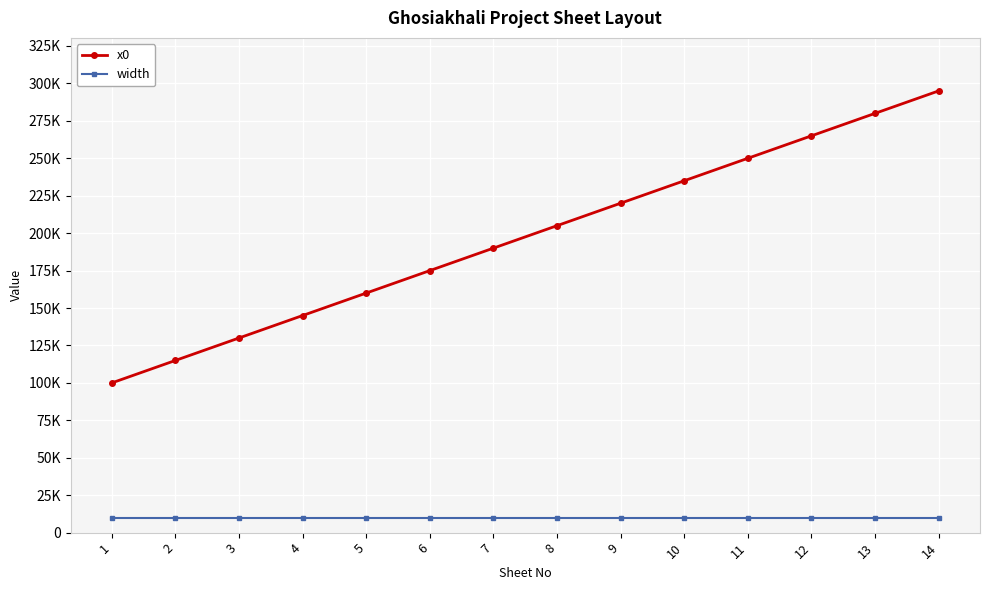

Reading left to right, extract all data points from this chart.

x0: 100000	115000	130000	145000	160000	175000	190000	205000	220000	235000	250000	265000	280000	295000
width: 10000	10000	10000	10000	10000	10000	10000	10000	10000	10000	10000	10000	10000	10000